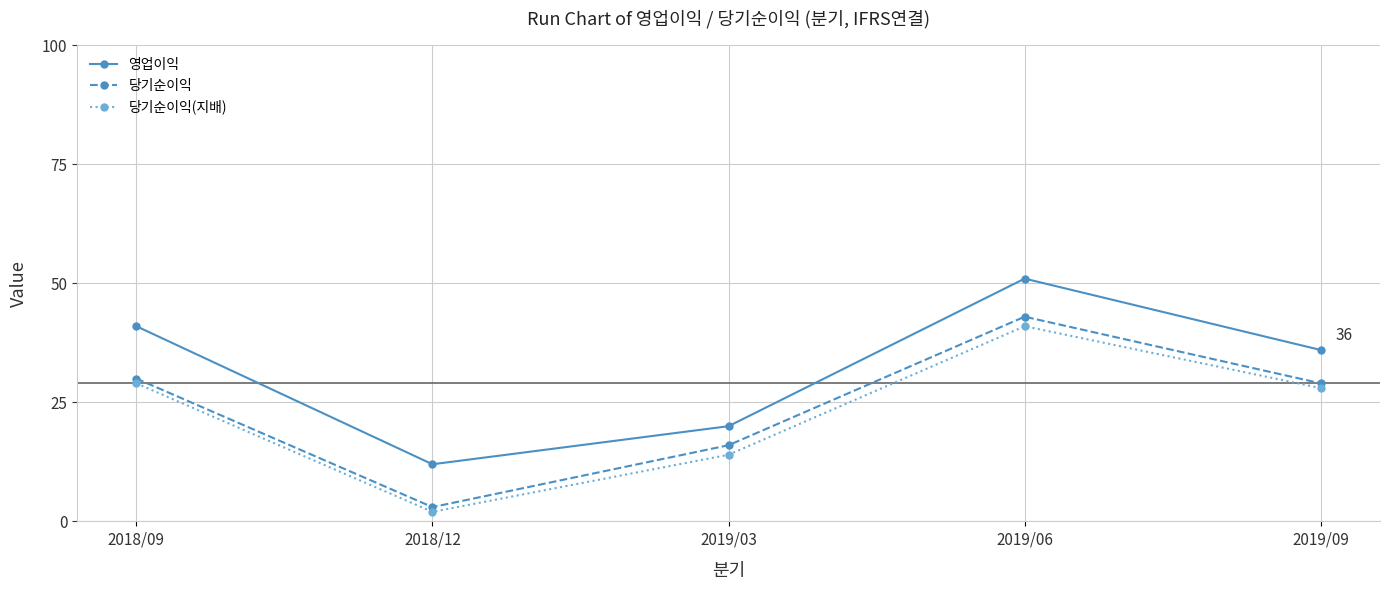

True or false: 당기순이익 has a value of 21 at 2019/06.

False